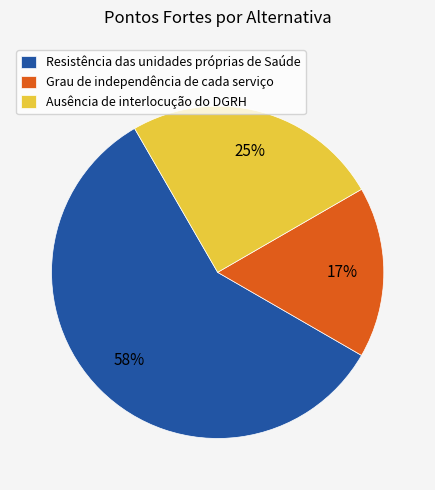

What is the majority slice?

Resistência das unidades próprias de Saúde